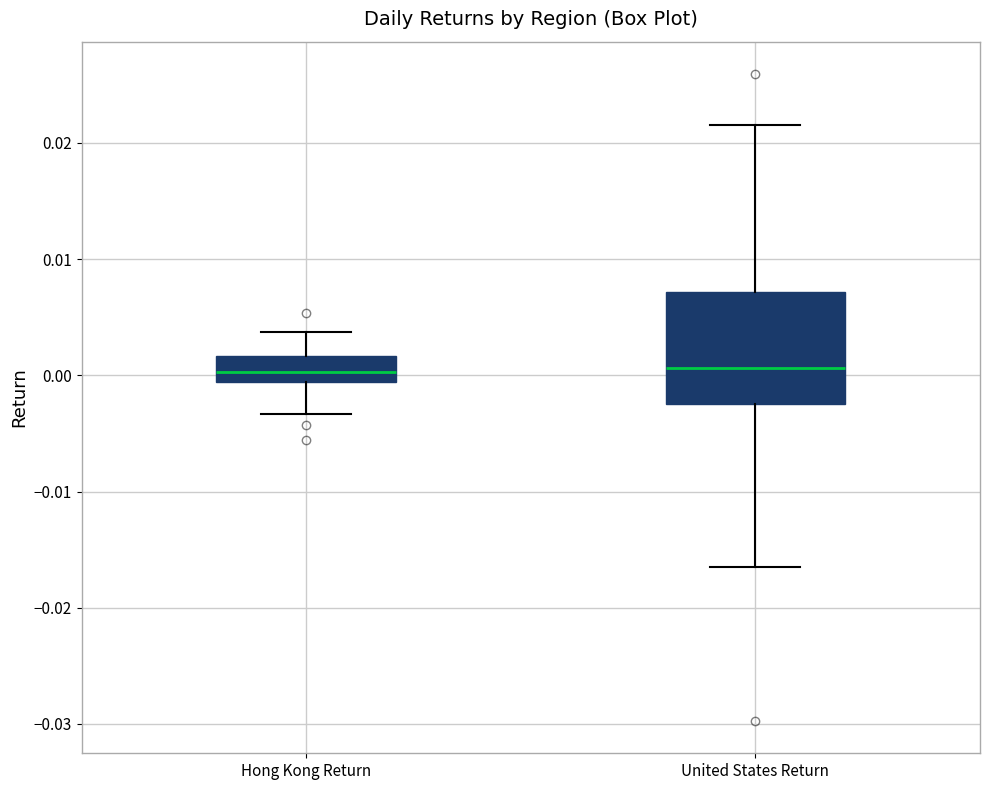

Reading left to right, transcribe this box plot: for each box, give where its median line is, the range the box spans, and where its two whiskers end, as read against the y-axis. The values are not printed on the chart, so give them approximately, as read against the axis.

Hong Kong Return: median 0.000, box -0.001 to 0.002, whiskers -0.003 to 0.004
United States Return: median 0.001, box -0.003 to 0.007, whiskers -0.017 to 0.022